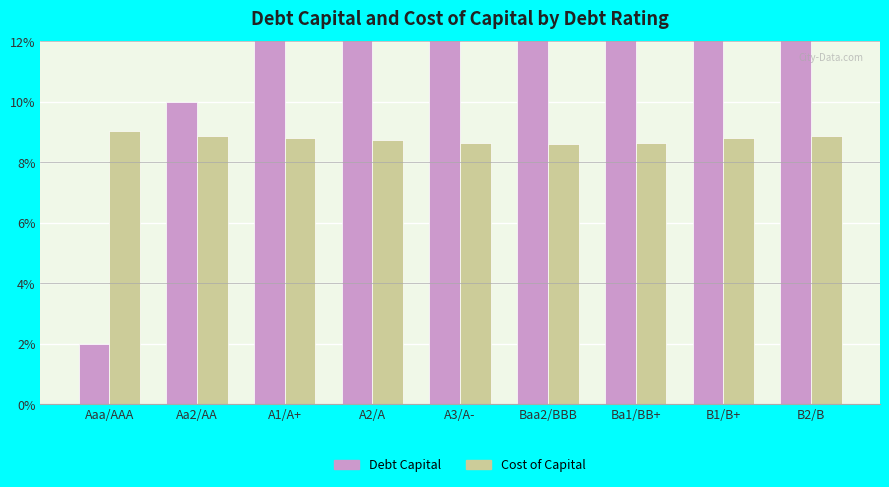

Rank the series by their average value, from lowest to highest.

Cost of Capital, Debt Capital